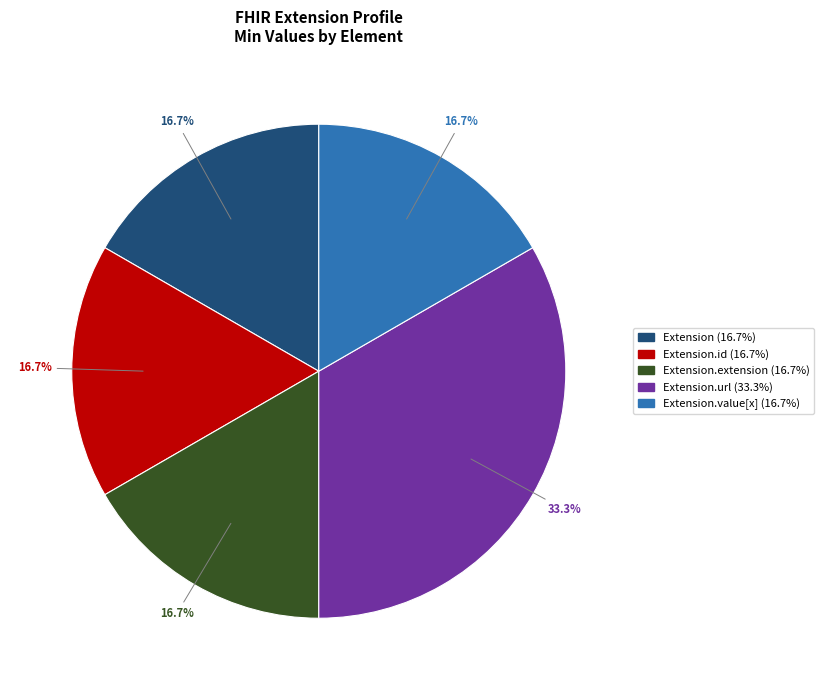

Is there a majority slice in this chart?

No